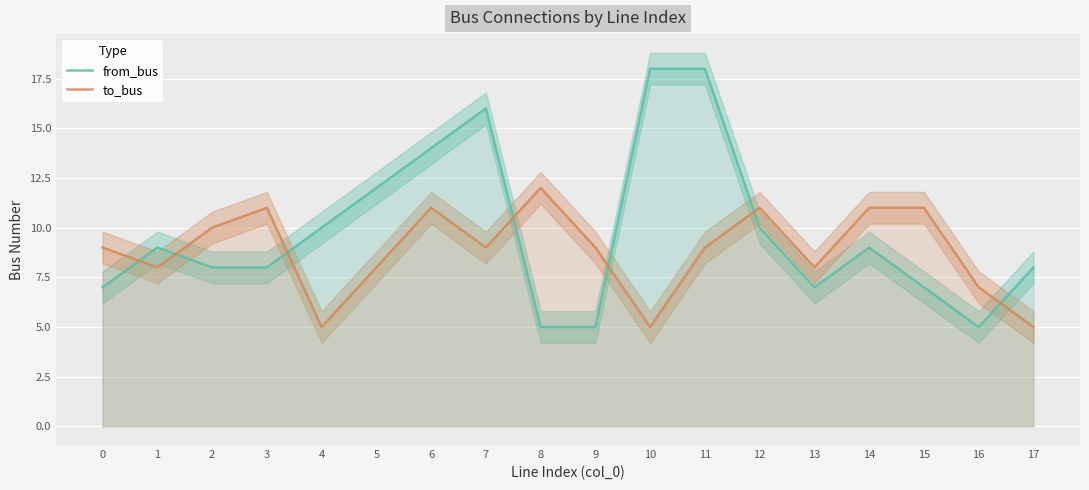

Which series has the largest total across all categories?

from_bus